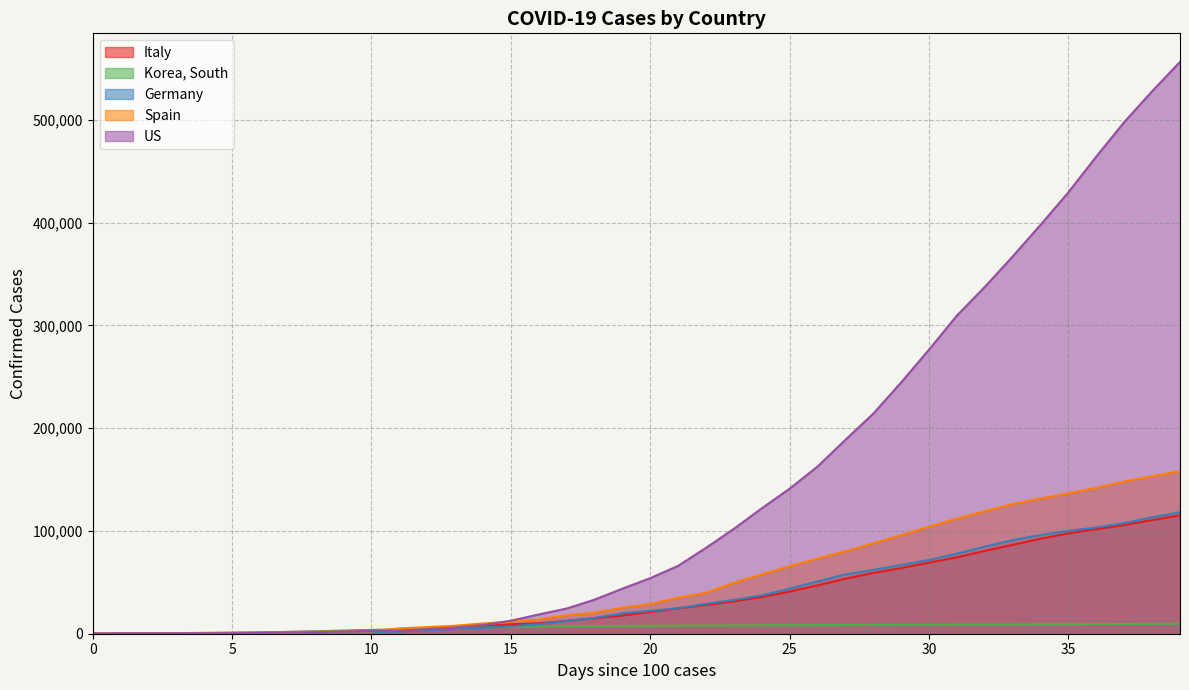

The Germany series shows 10993 at 26. True or false?

False